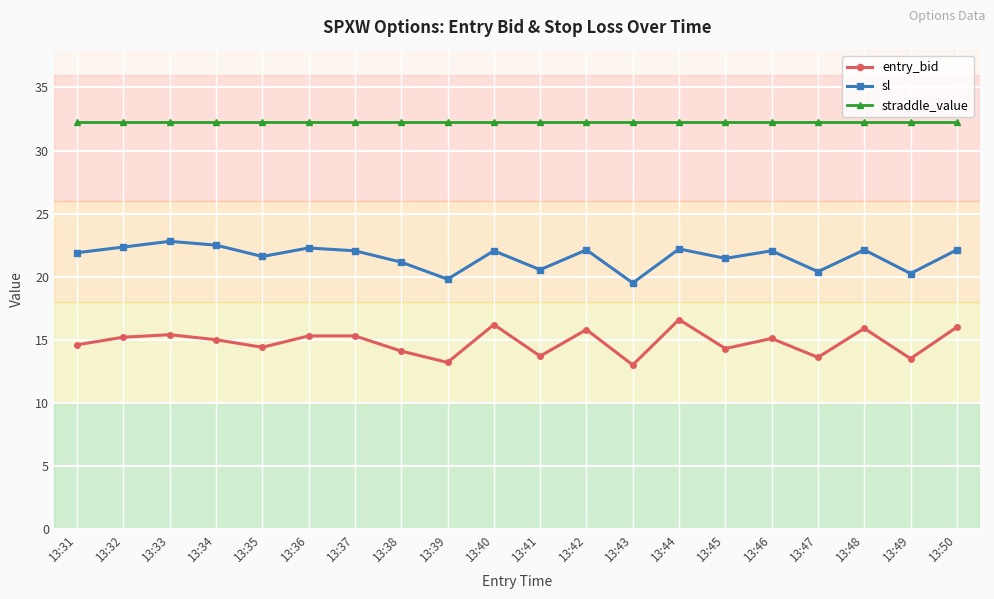

At 13:49, list the series in order from smallest to largest.

entry_bid, sl, straddle_value